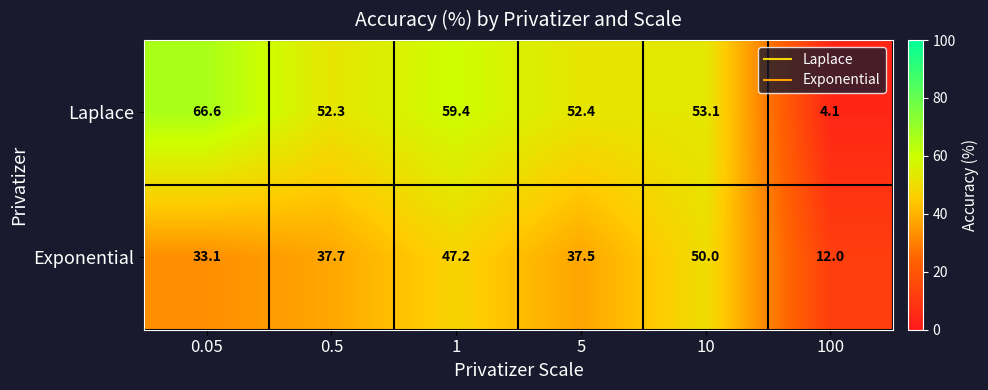

Reading left to right, list all the values displayed in this chart.

Laplace: 0.05=66.6	0.5=52.3	1=59.4	5=52.4	10=53.1	100=4.1
Exponential: 0.05=33.1	0.5=37.7	1=47.2	5=37.5	10=50.0	100=12.0